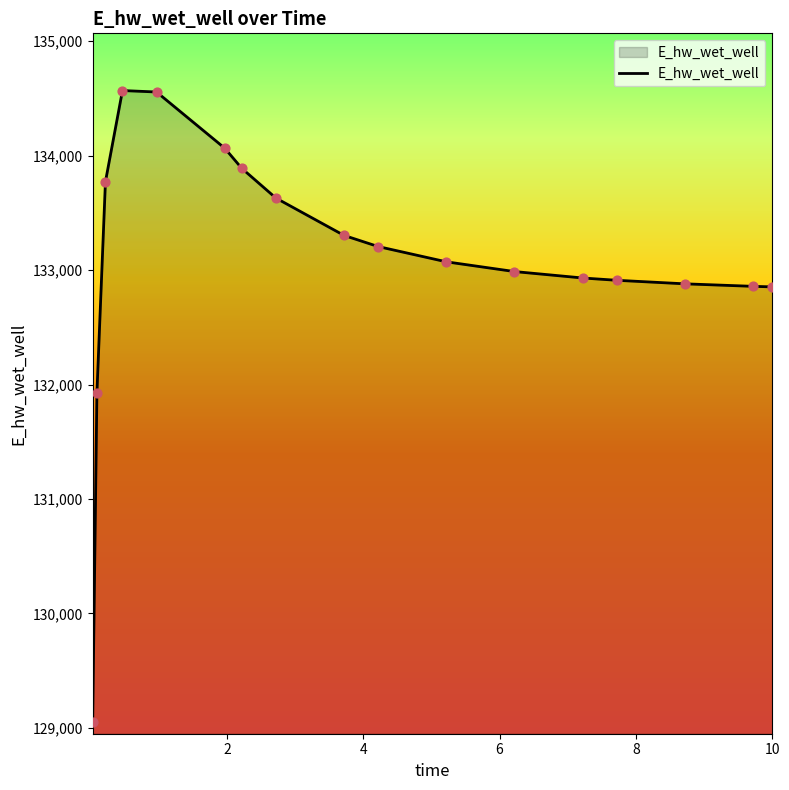

What is the difference between the maximum and minimum values?

5520.8